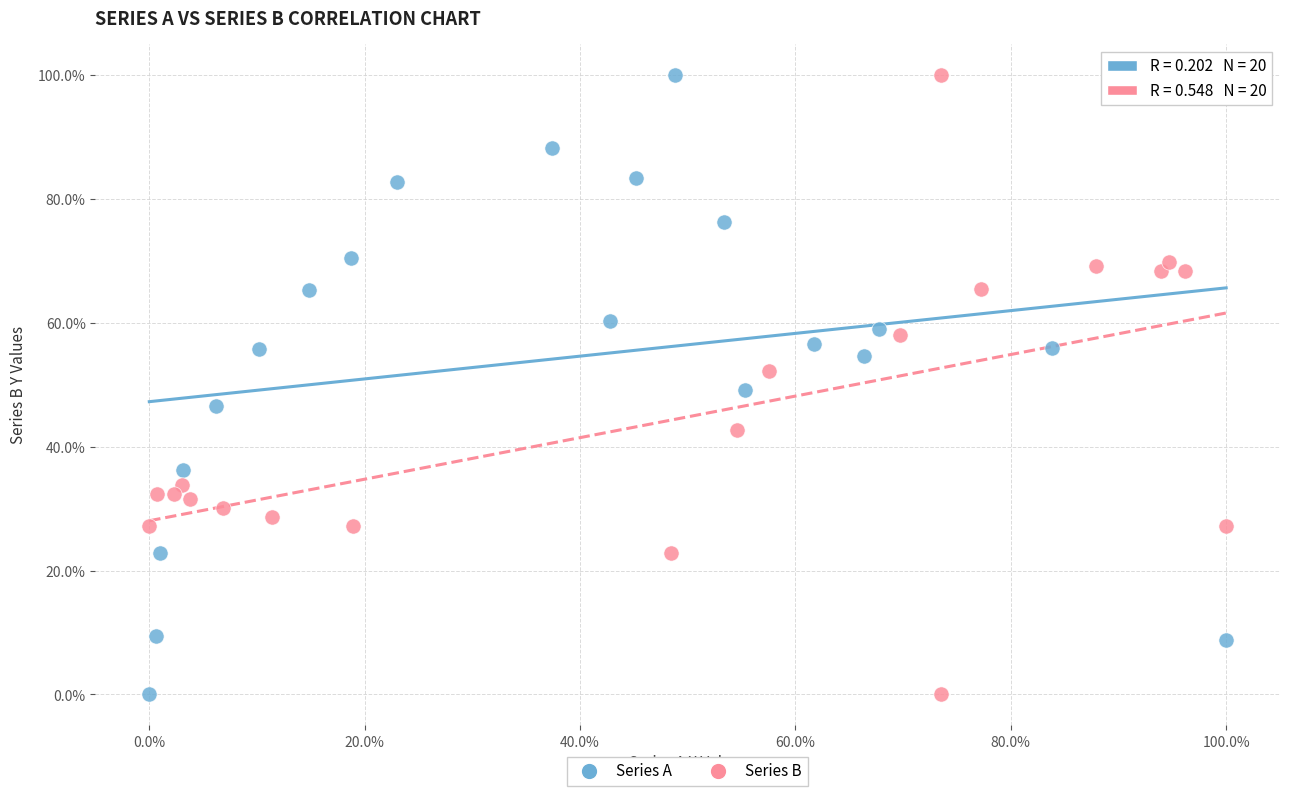

What are all the series names shown in the legend?

Series A, Series B